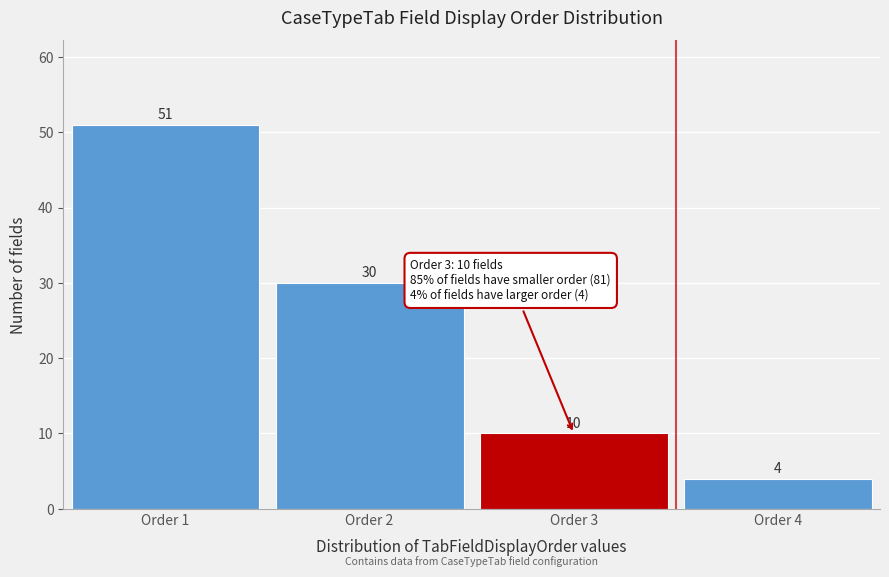

Reading left to right, list every bar in this chart as the range it spans on the x-axis followed by its height.

0.5 to 1.5: 51
1.5 to 2.5: 30
2.5 to 3.5: 10
3.5 to 4.5: 4